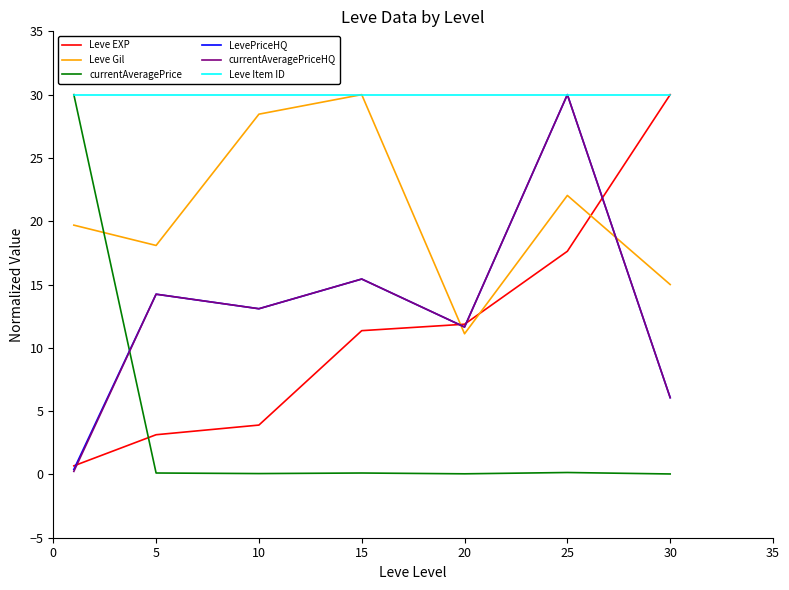

What is the maximum value for Leve Gil?

30.0